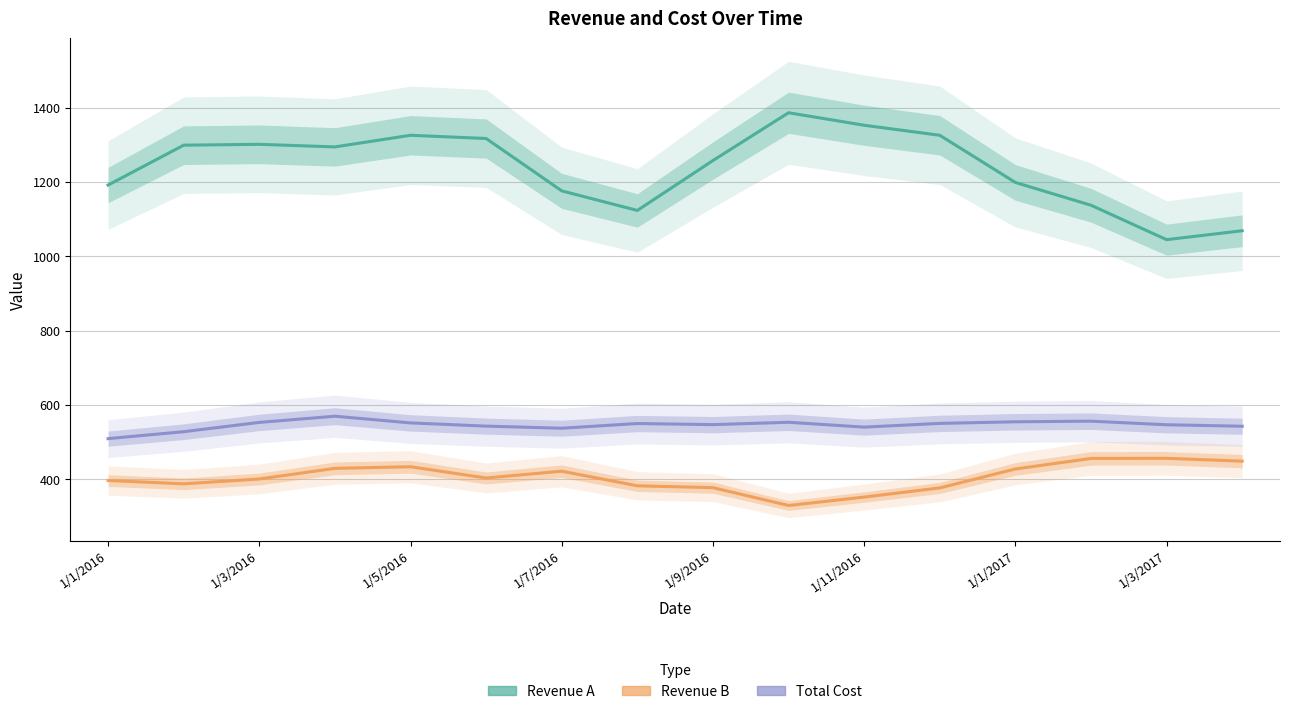

Rank the series by their maximum value, from lowest to highest.

Revenue B, Total Cost, Revenue A